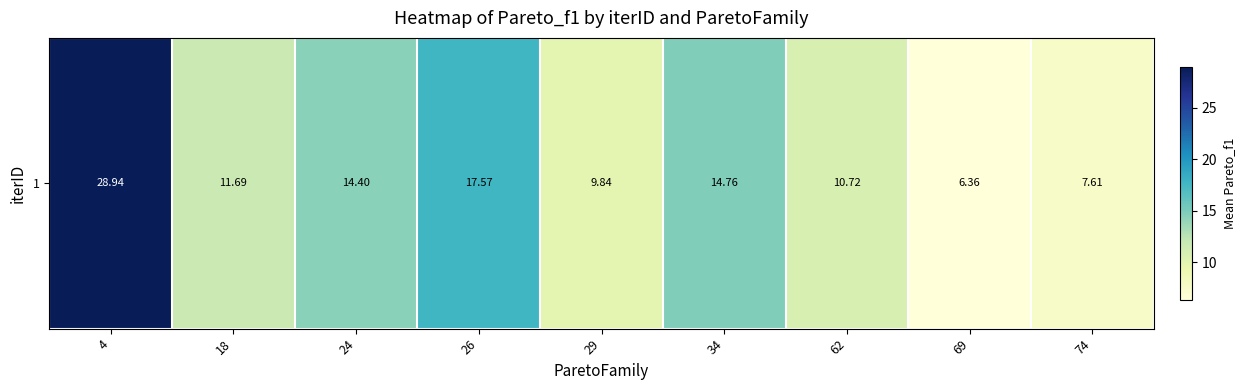

Is it true that the value at 4 is 45.0?

False